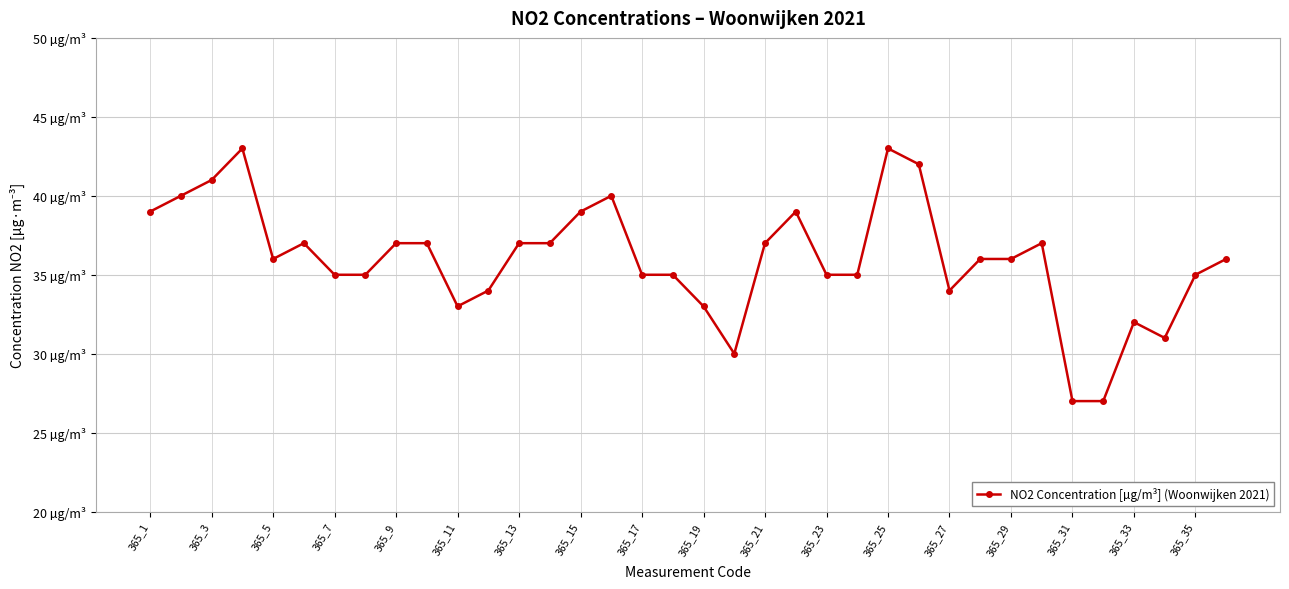

Does the chart have visible grid lines?

Yes